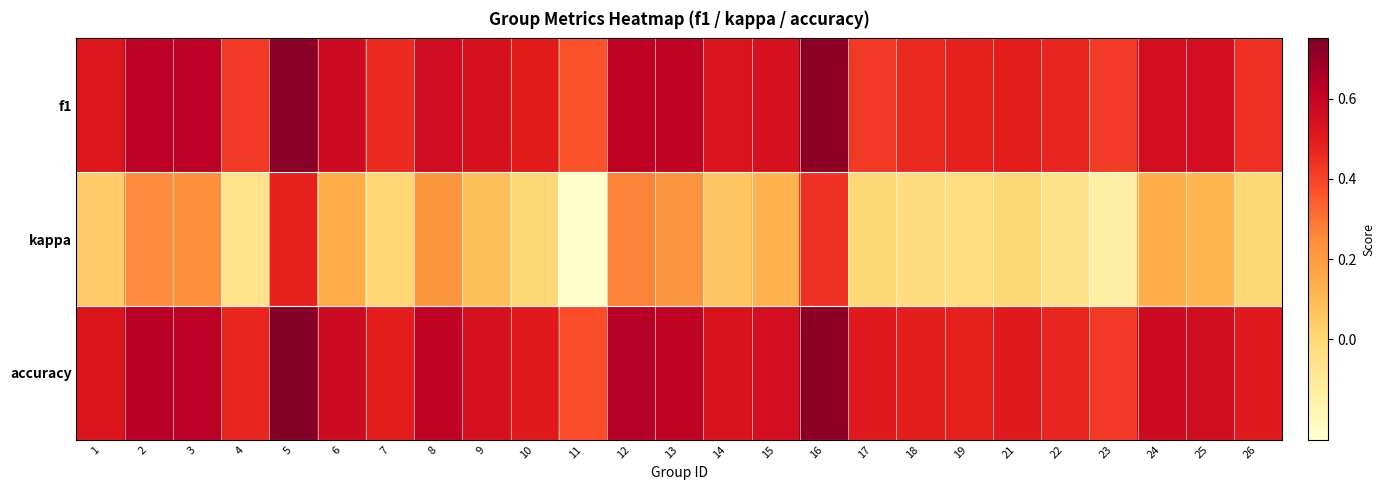

What is the difference between the highest and lowest values at 16?

0.3